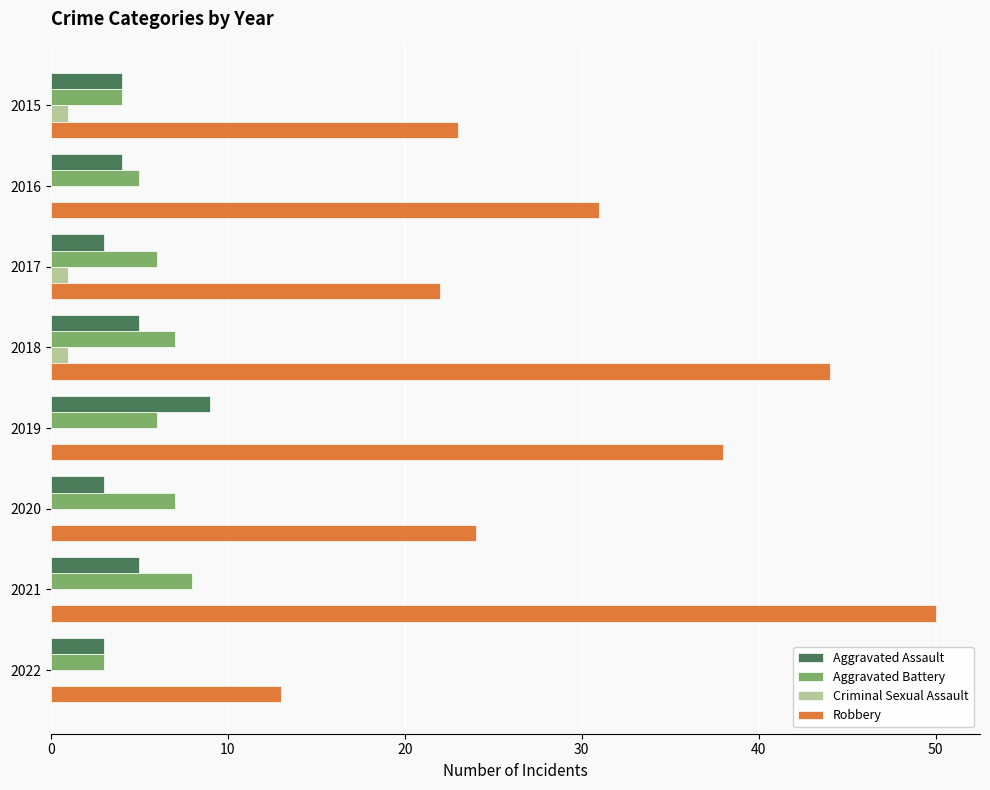

What is the approximate value of Aggravated Assault at 2020?

3